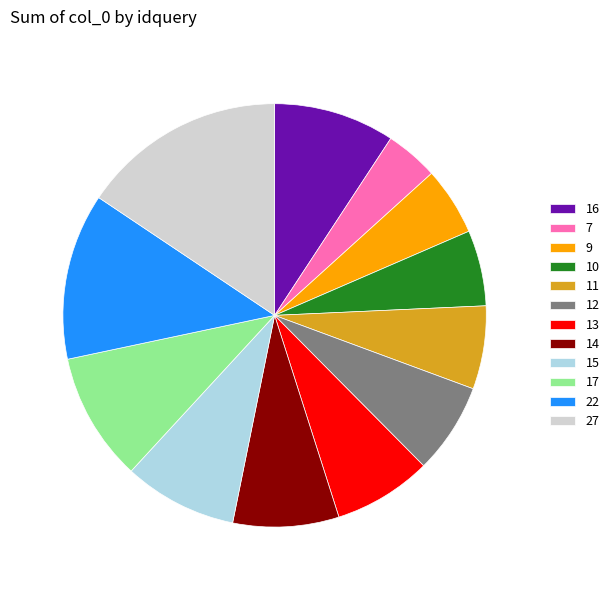

True or false: 13 accounts for 17% of the total.

False